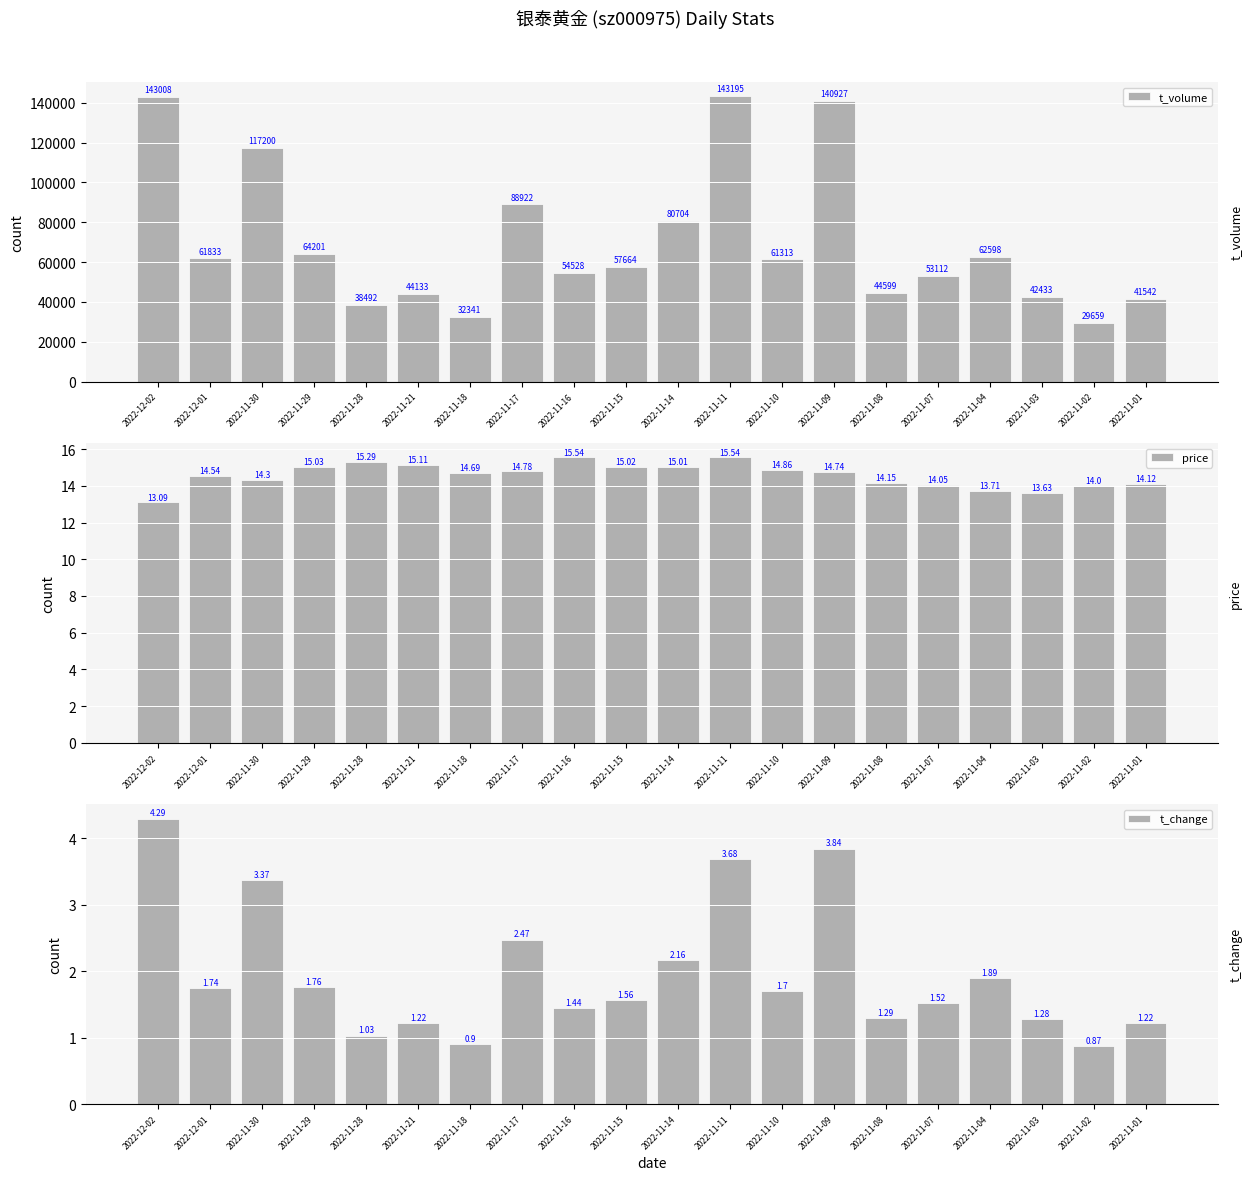

True or false: price has a value of 14.2 at 2022-11-08.

True